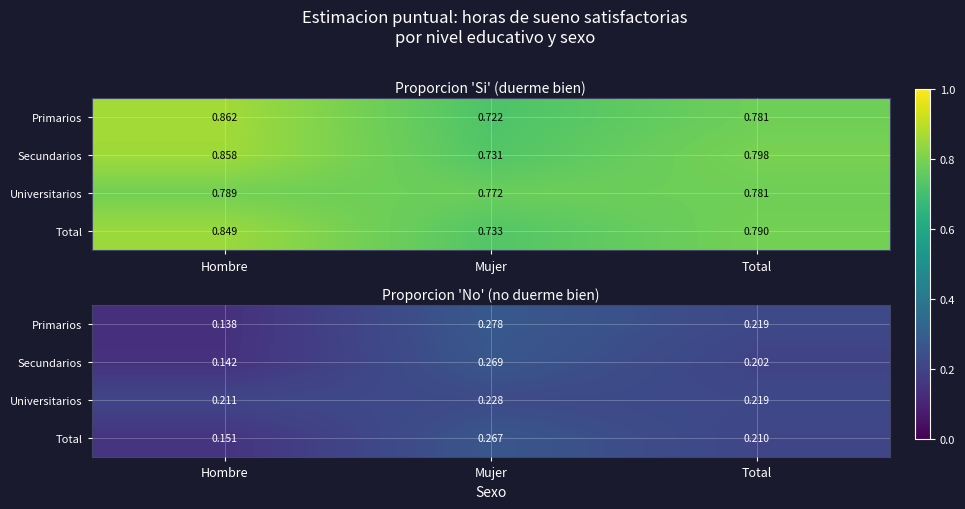

List the labels in order of Secundarios value, smallest first.

Hombre, Total, Mujer